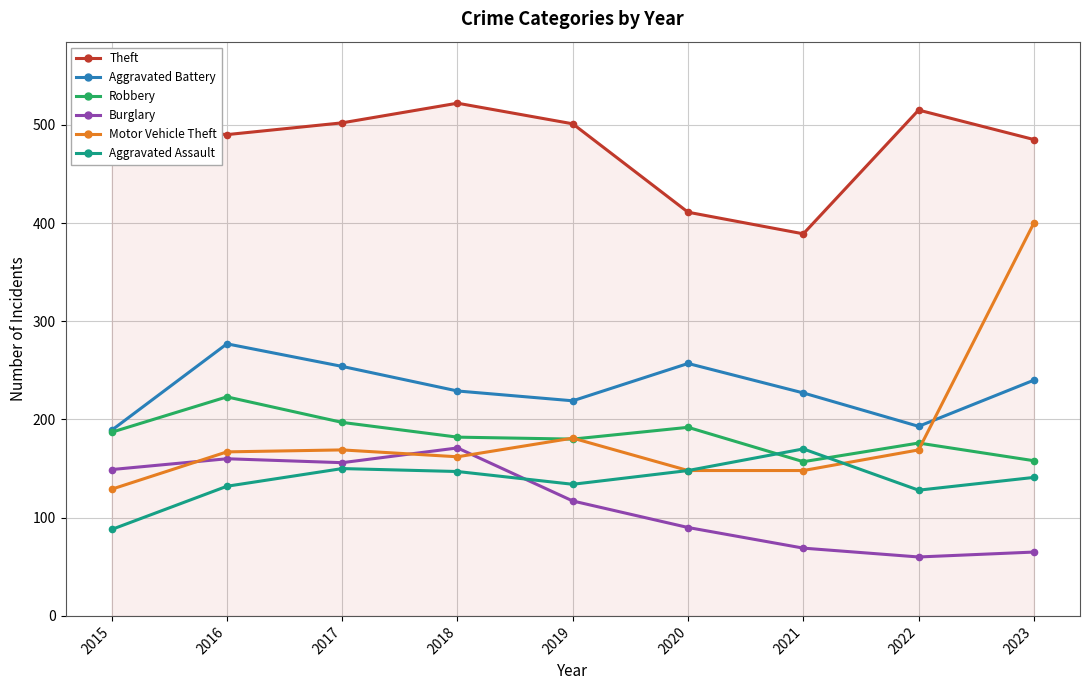

After their last crossing, which series has the higher values: Aggravated Assault or Motor Vehicle Theft?

Motor Vehicle Theft